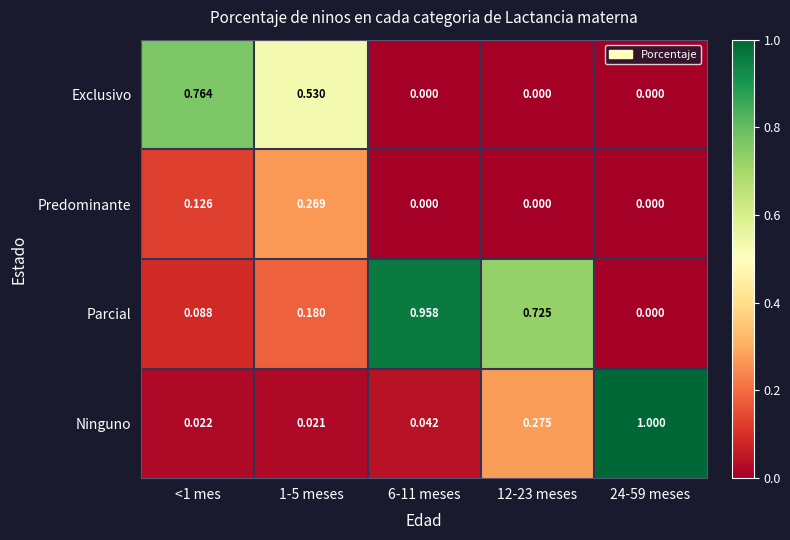

How many series are shown in this chart?

4